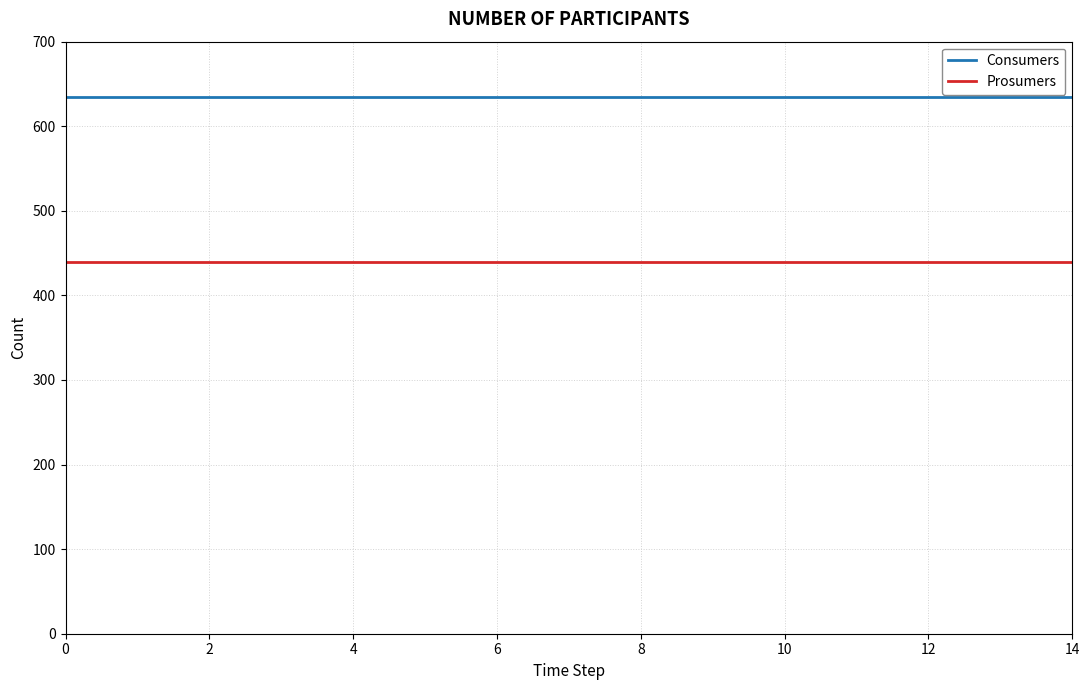

True or false: Consumers and Prosumers intersect in this chart.

False